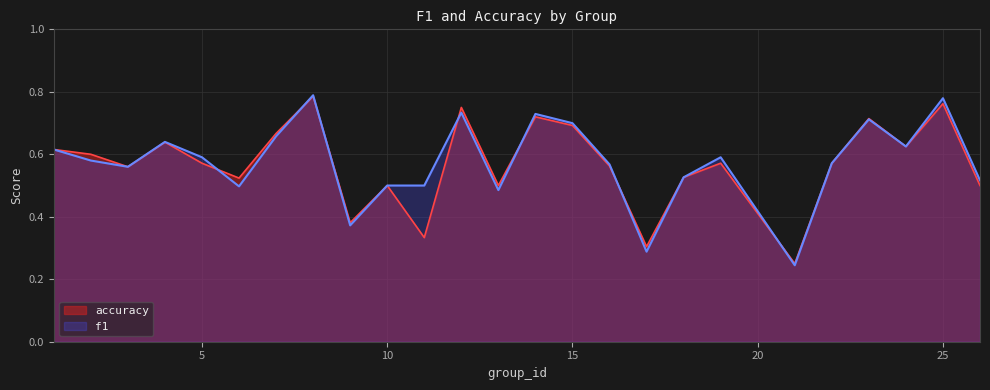

How many categories are shown in the chart?

25